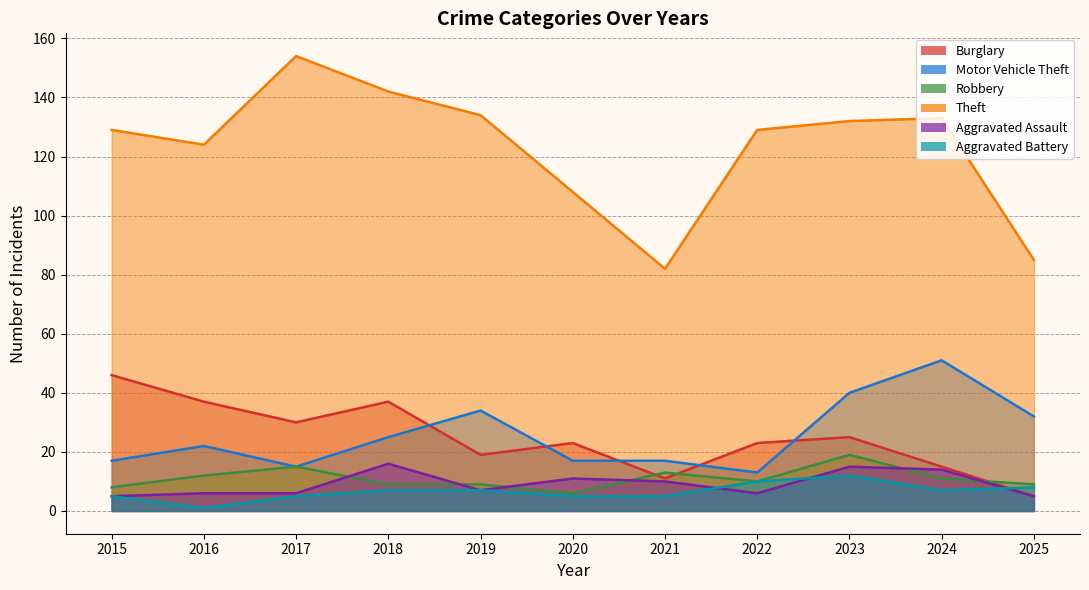

At which label does Aggravated Assault first exceed 7?

2018